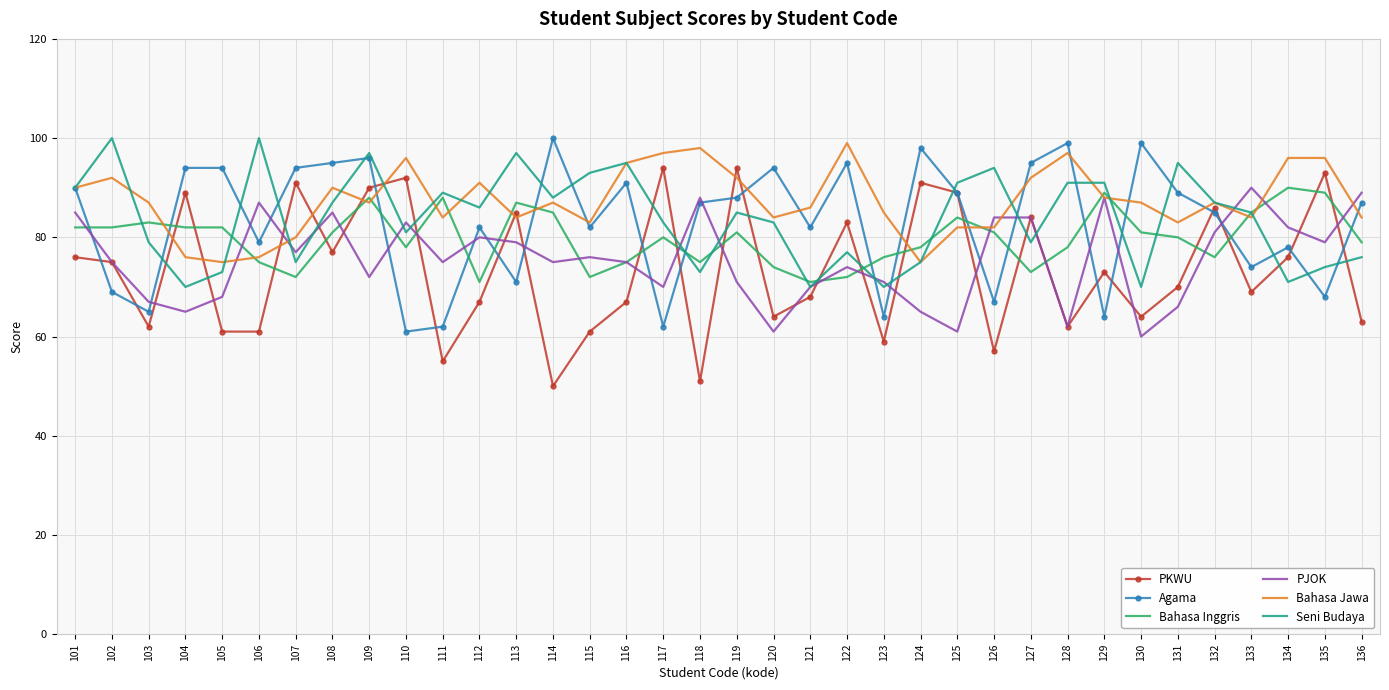

At which label does Agama first exceed 87?

101